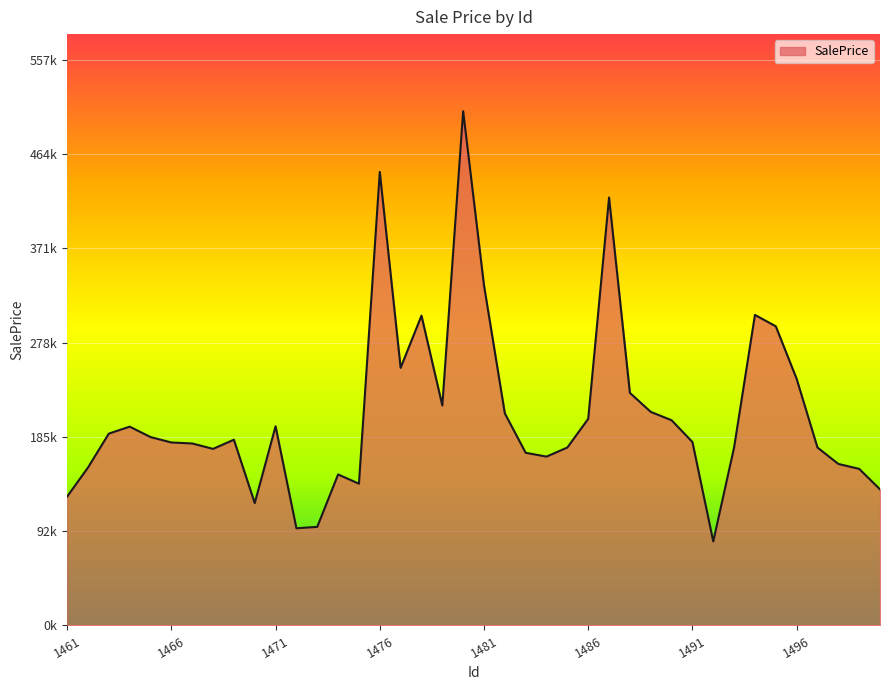

Does the chart display data point markers on the line(s)?

No